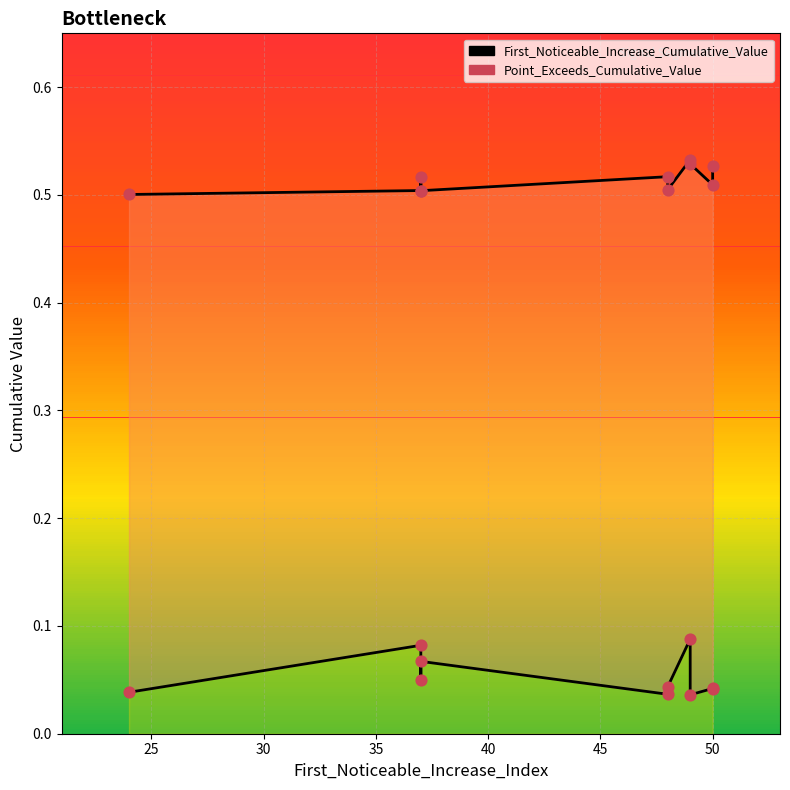

At which category is the sum across all series the highest?

50